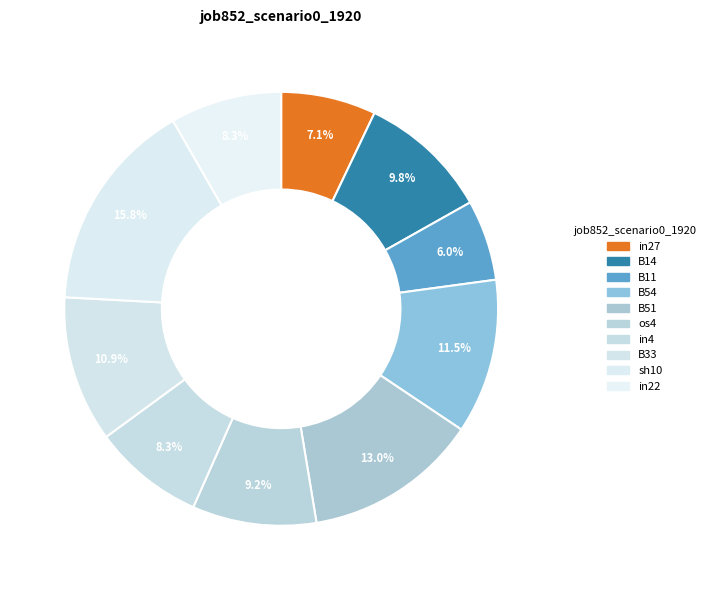

What percentage is NOT represented by os4?

90.8%